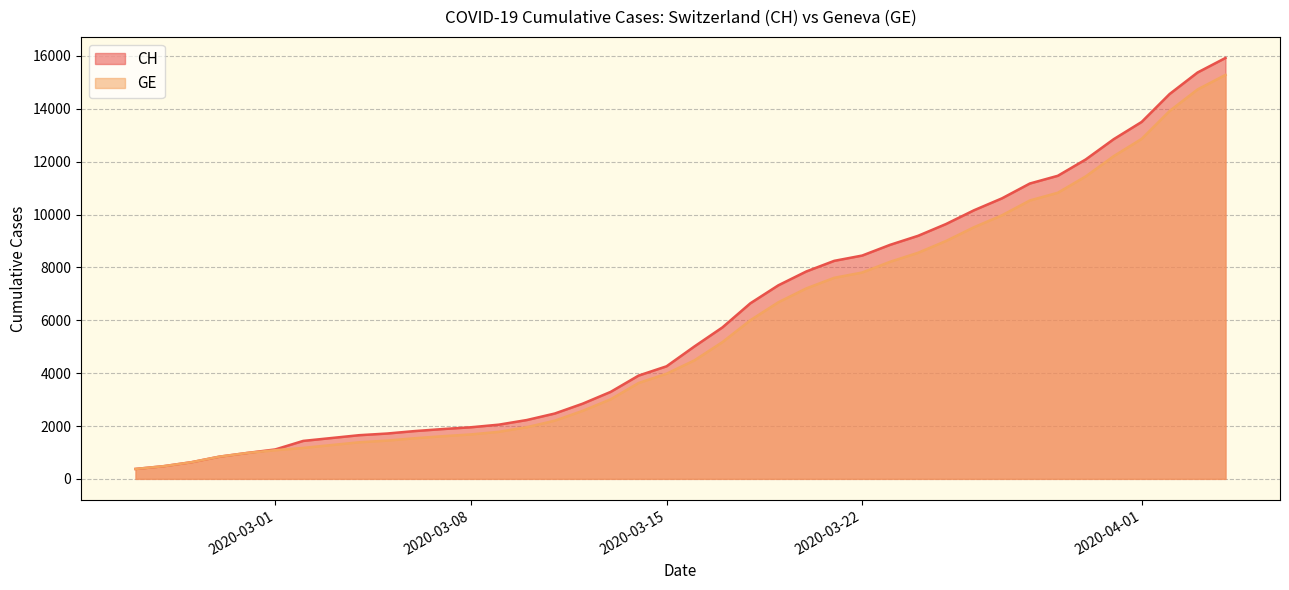

At which category is the sum across all series the highest?

2020-04-04